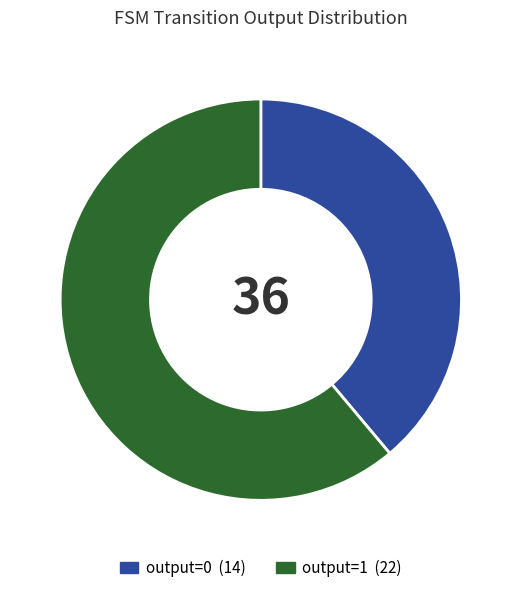

The output=1 slice represents 72% of the pie. True or false?

False